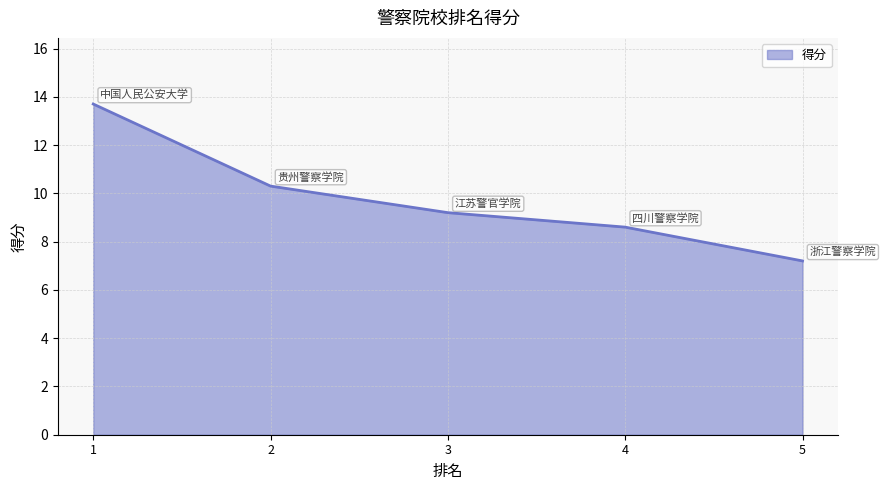

List the labels in order of value, largest first.

1, 2, 3, 4, 5